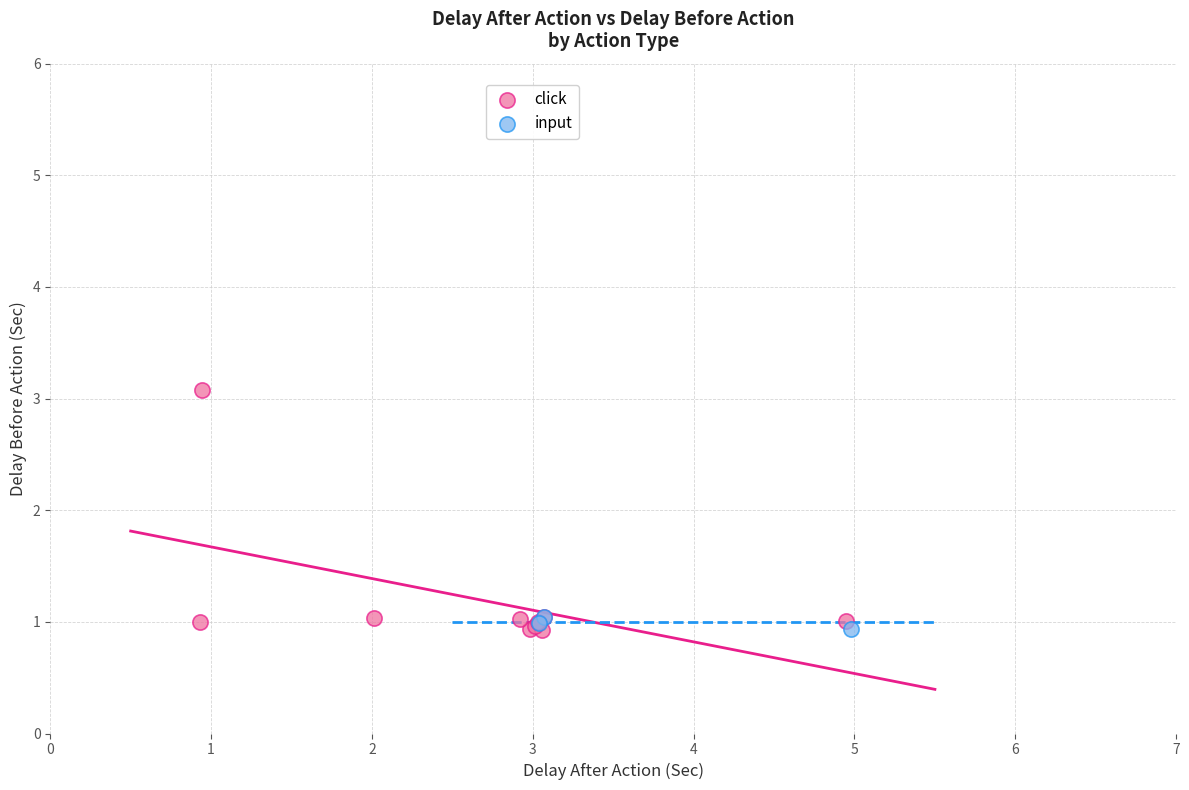

Which series has the widest spread of Y values?

click